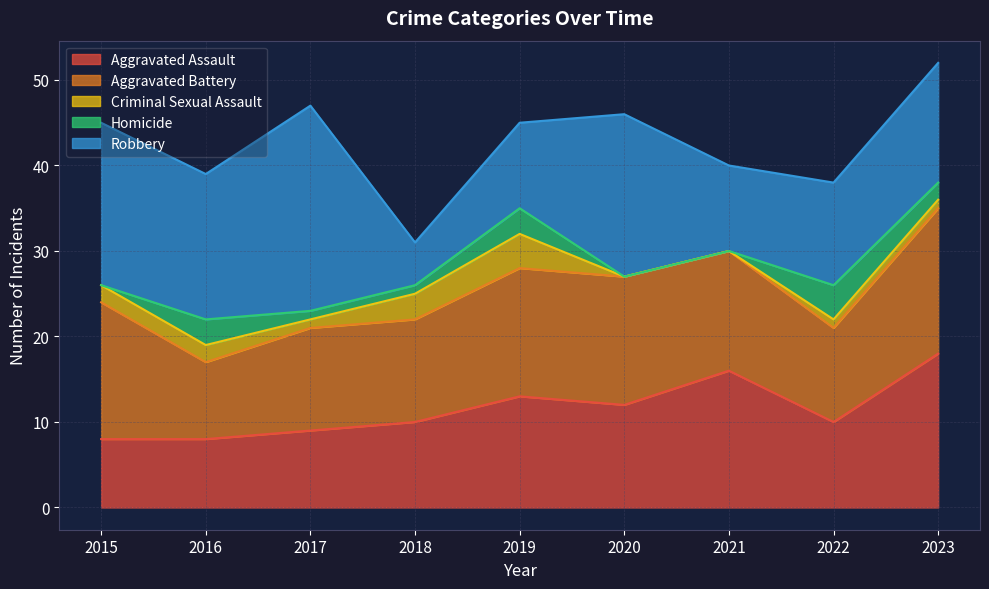

True or false: Criminal Sexual Assault and Robbery intersect in this chart.

False